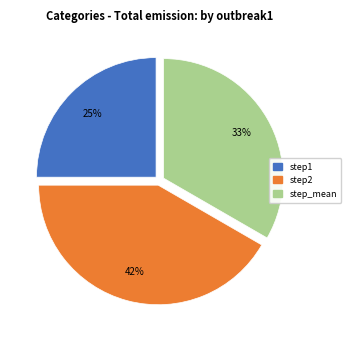

To the nearest percent, what portion does step2 represent?

42%